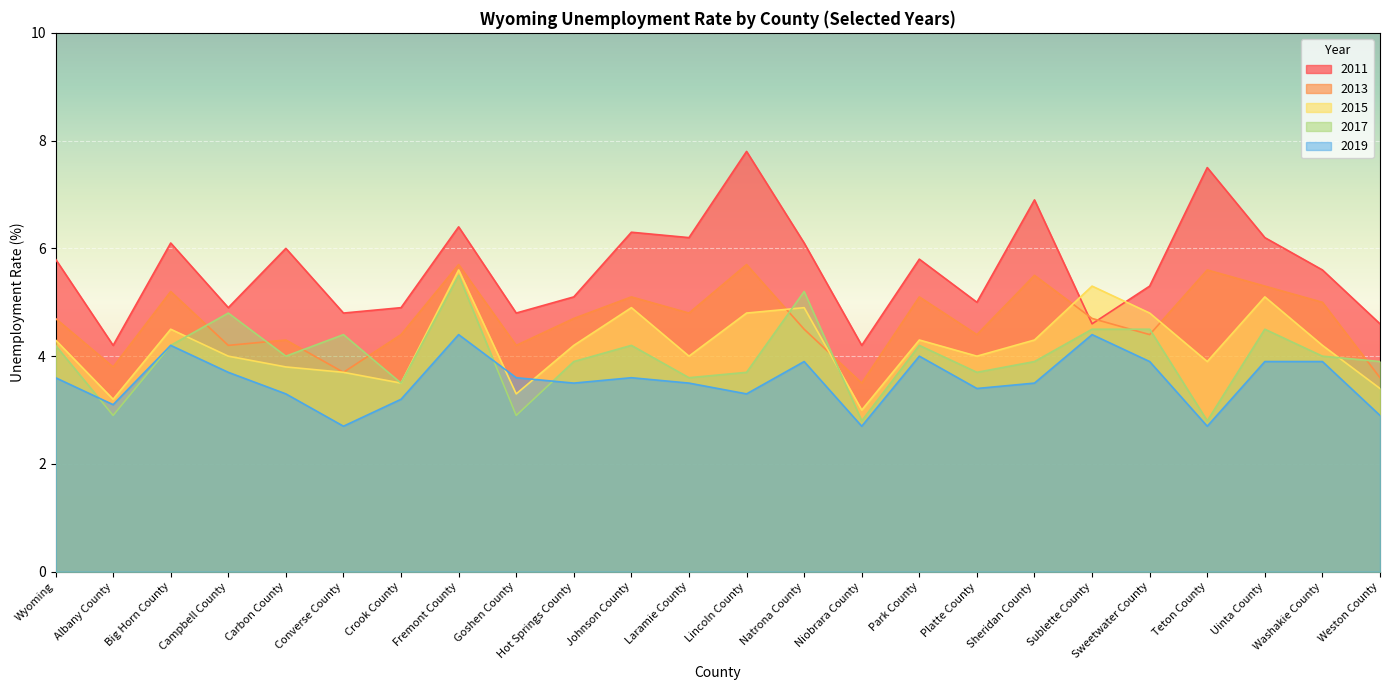

How many intersections are there between 2013 and 2015?

4